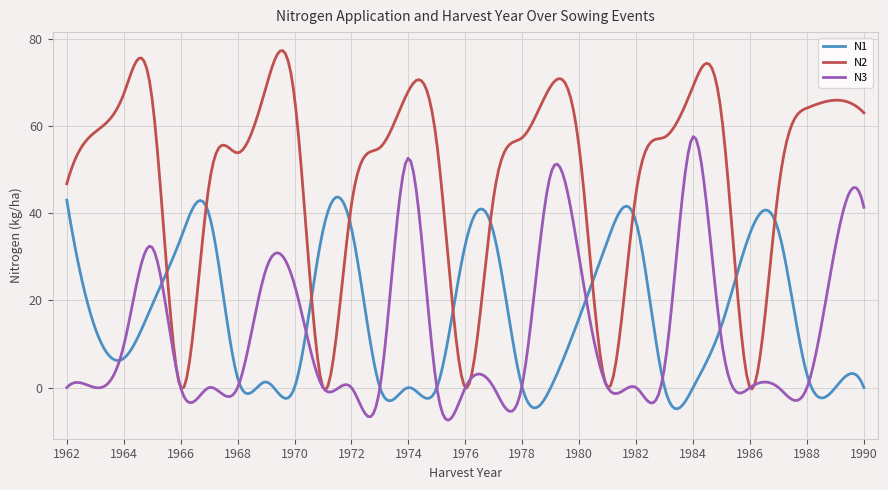

What is the highest value of the N2 series?

77.4